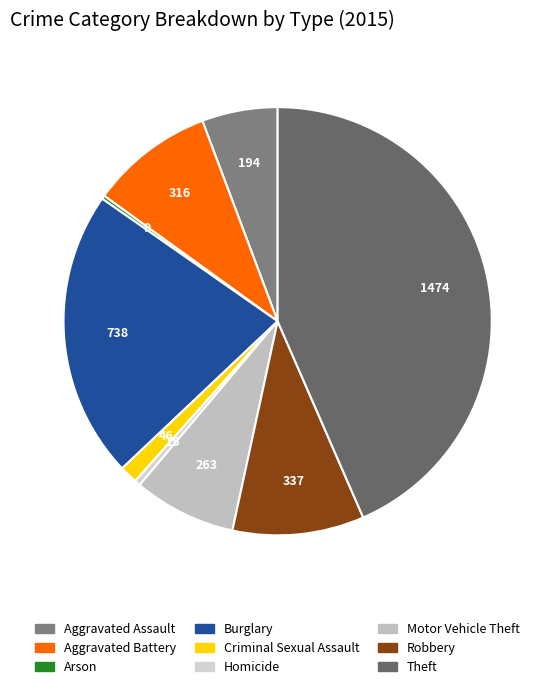

Approximately how many times larger is the value at Burglary compared to Aggravated Assault?

3.8